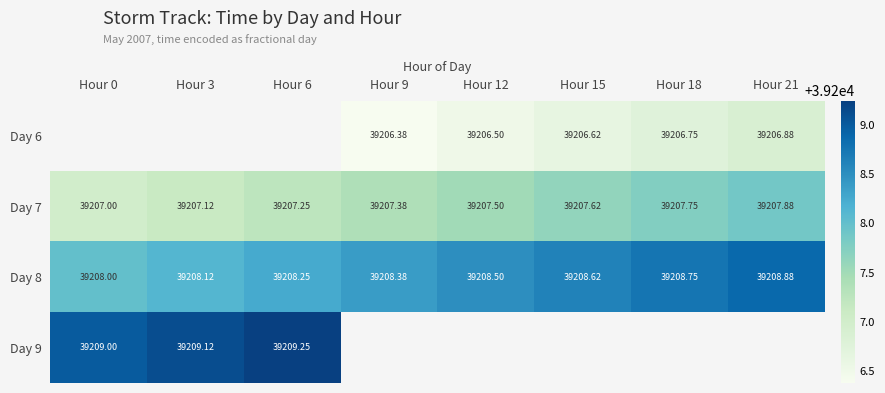

Which series has the largest total across all categories?

Day 8